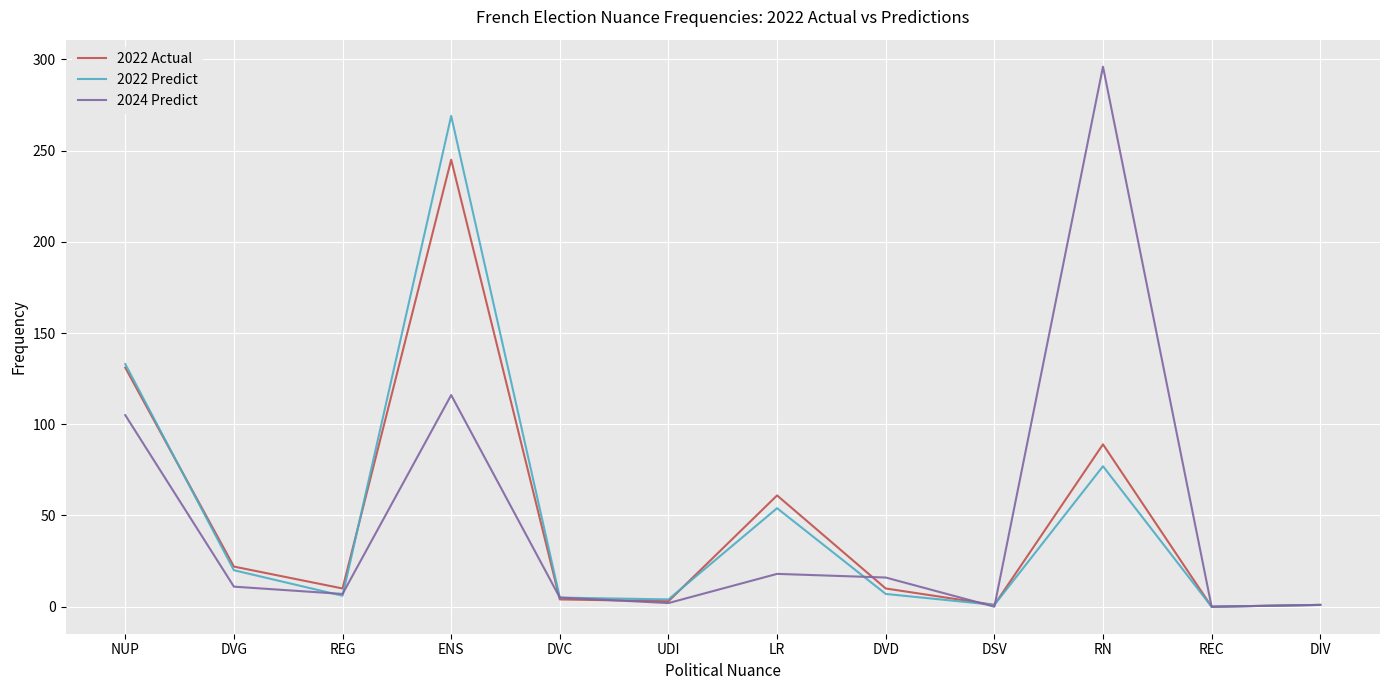

How many interior local peaks does the 2022 Predict series have?

3